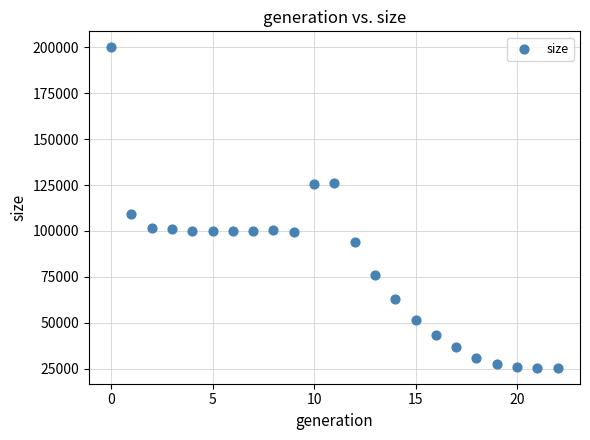

What Y value in the scatter plot is closest to 112782?

109235